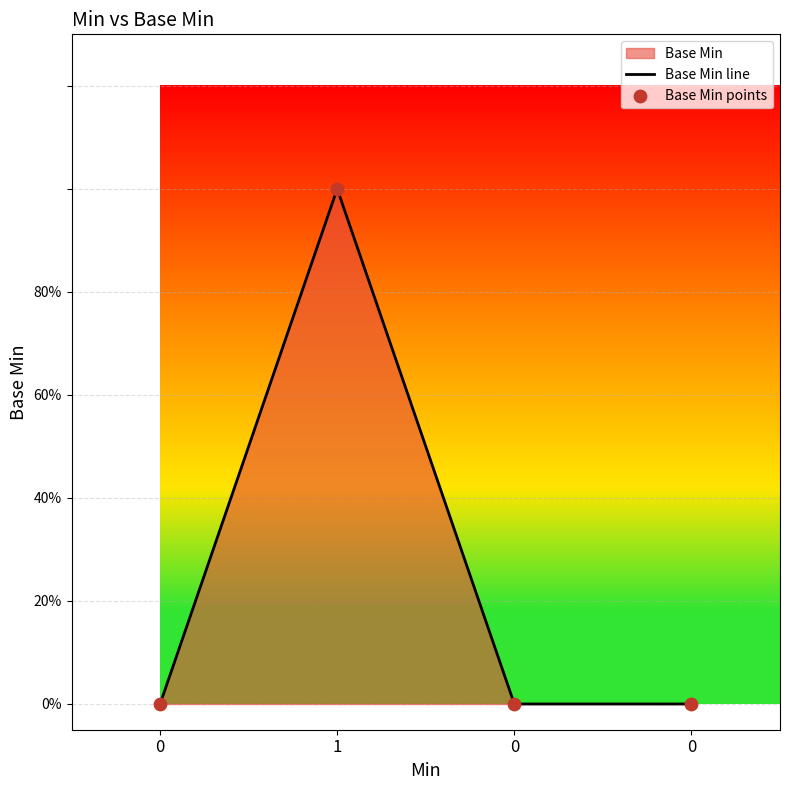

Which series has the widest spread of Y values?

Base Min line